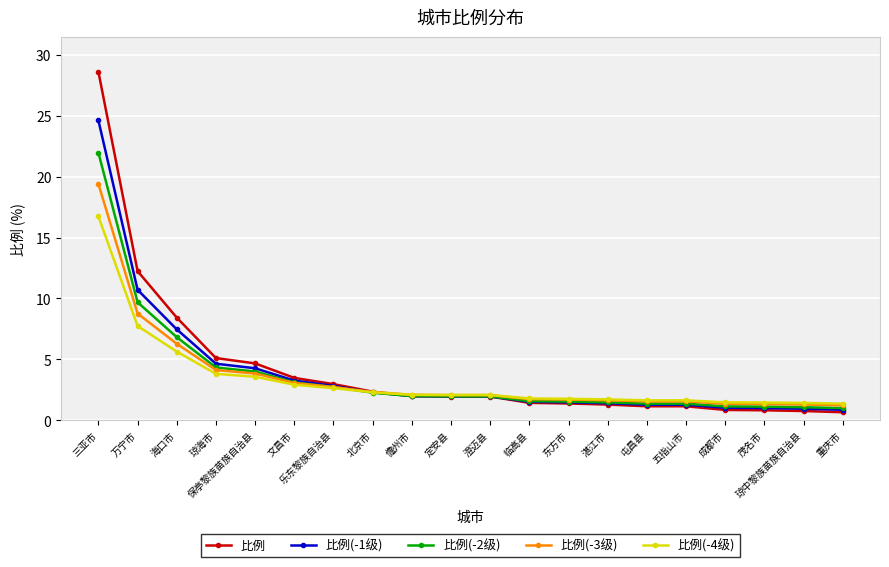

How many times do 比例 and 比例(-1级) cross each other?

1